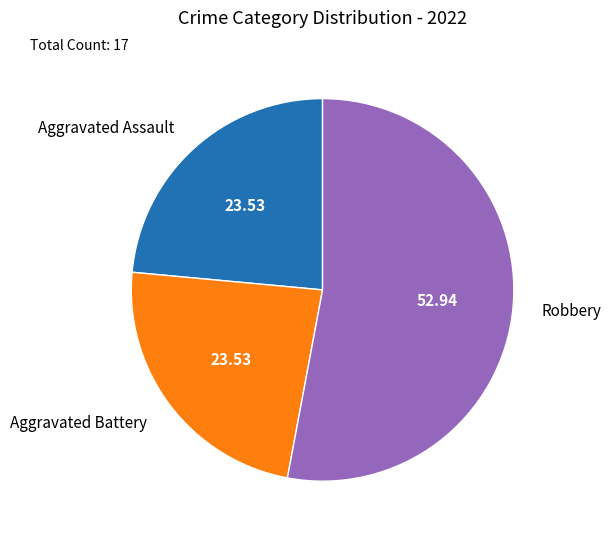

Which category has the biggest portion of the pie?

Robbery